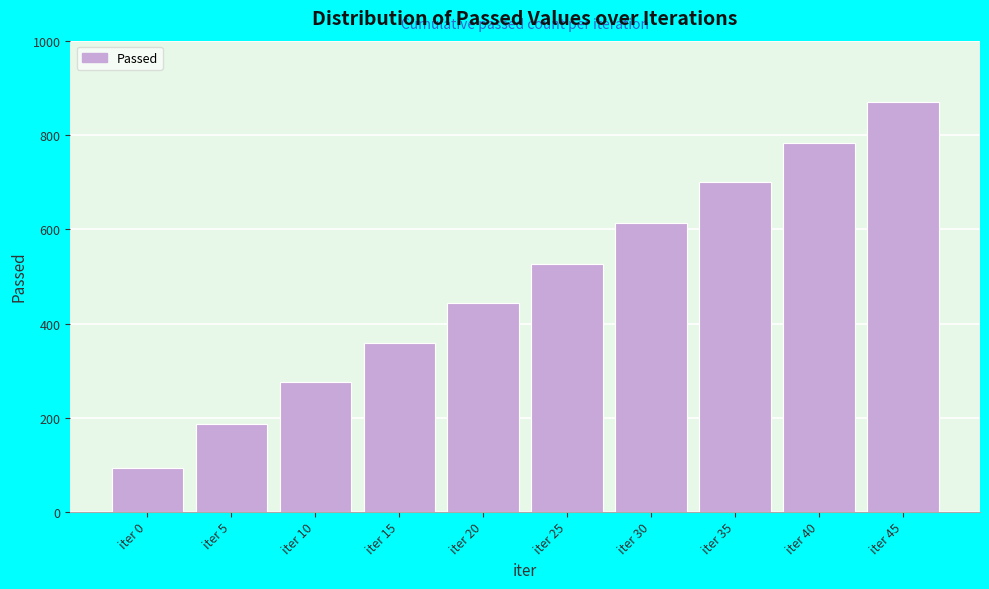

Reading left to right, list all the values displayed in this chart.

iter 0=92	iter 5=187	iter 10=276	iter 15=359	iter 20=443	iter 25=527	iter 30=614	iter 35=701	iter 40=785	iter 45=871